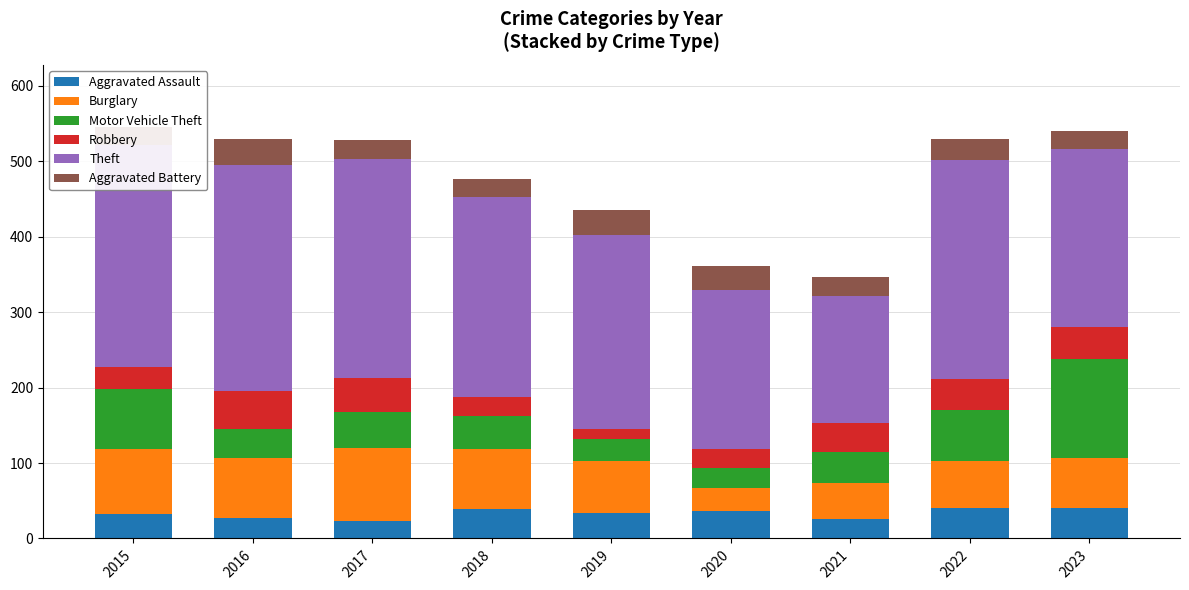

The value of Robbery at 2022 is 41. True or false?

True